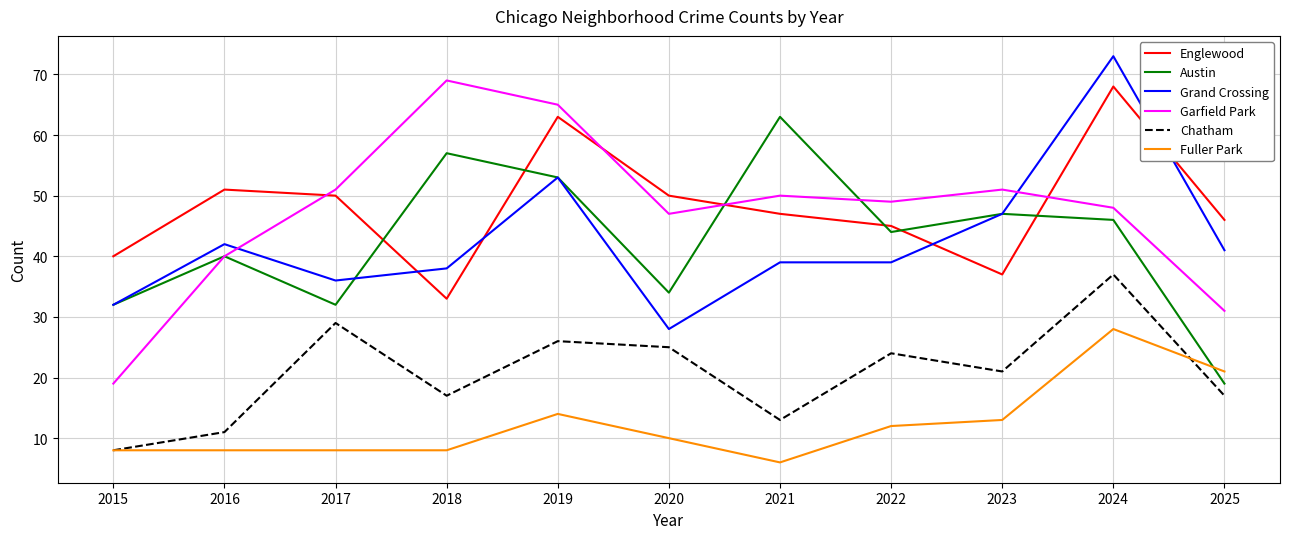

How many distinct data groups are displayed?

6